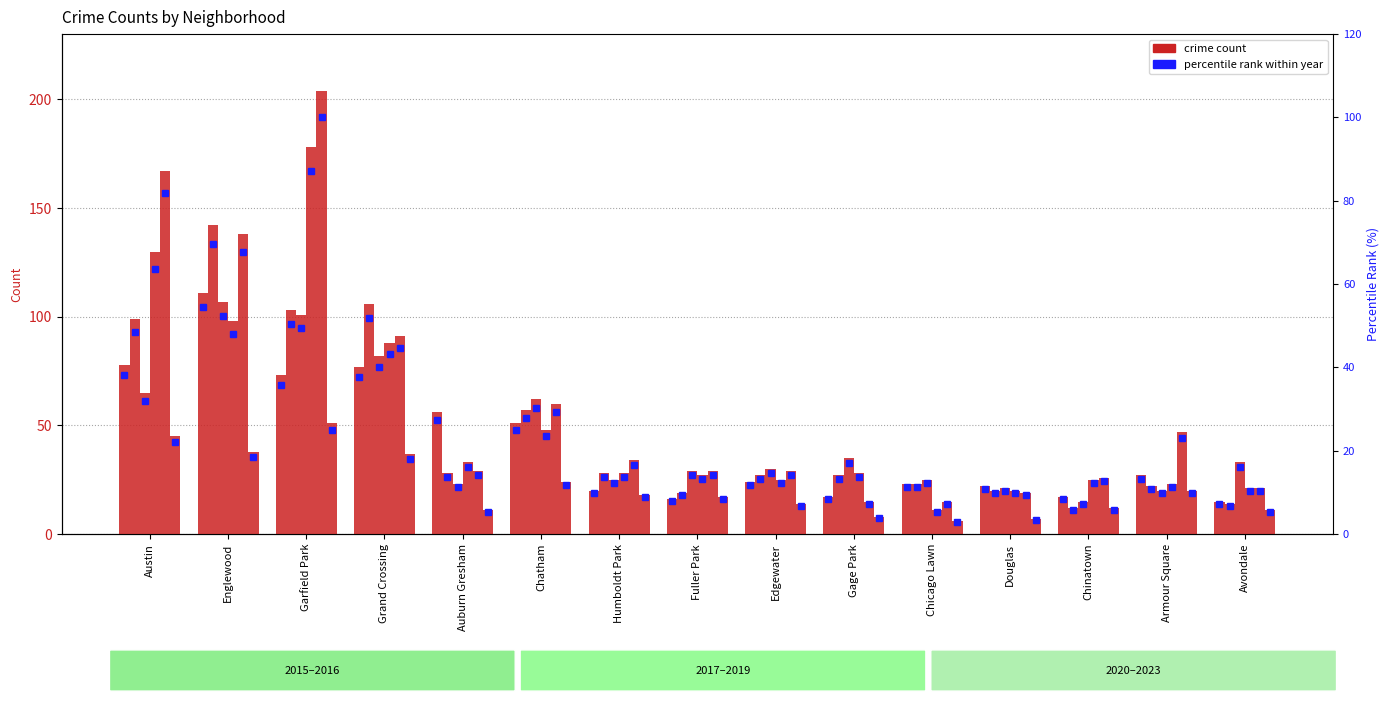

How many categories are shown in the chart?

15